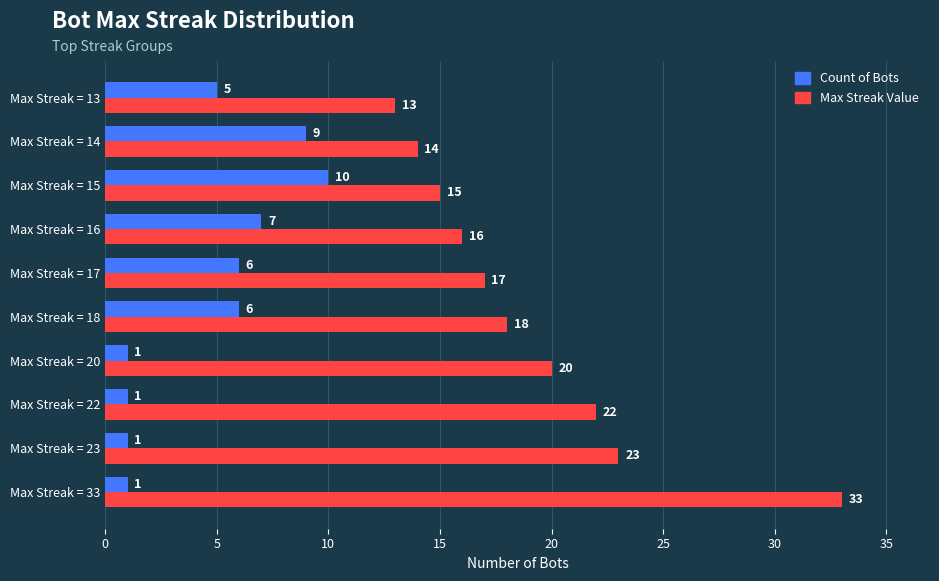

At Max Streak = 15, list the series in order from smallest to largest.

Count of Bots, Max Streak Value